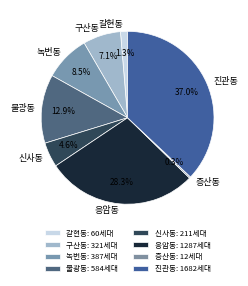

Which has a higher value, 불광동 or 갈현동?

불광동